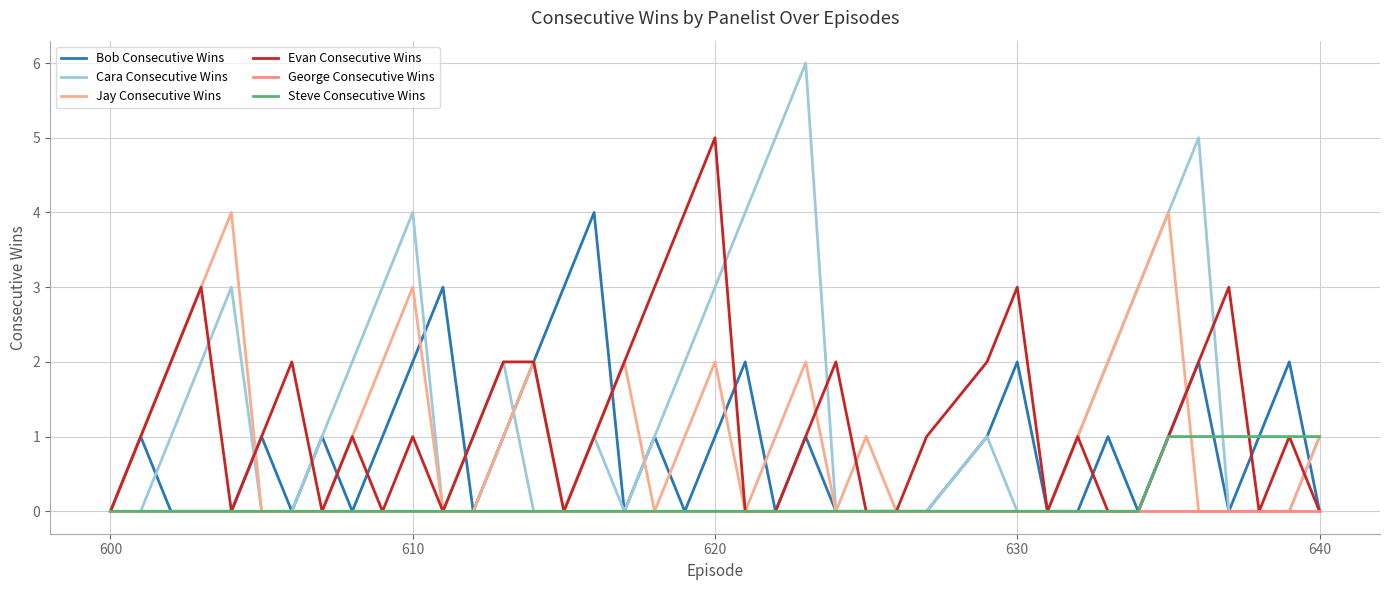

At how many categories does at least one series exceed 5?

1